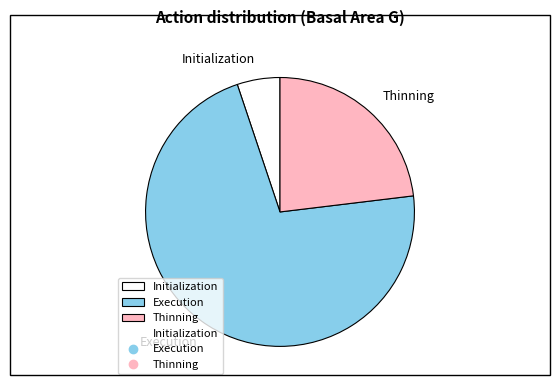

Does any single category account for the majority?

Yes